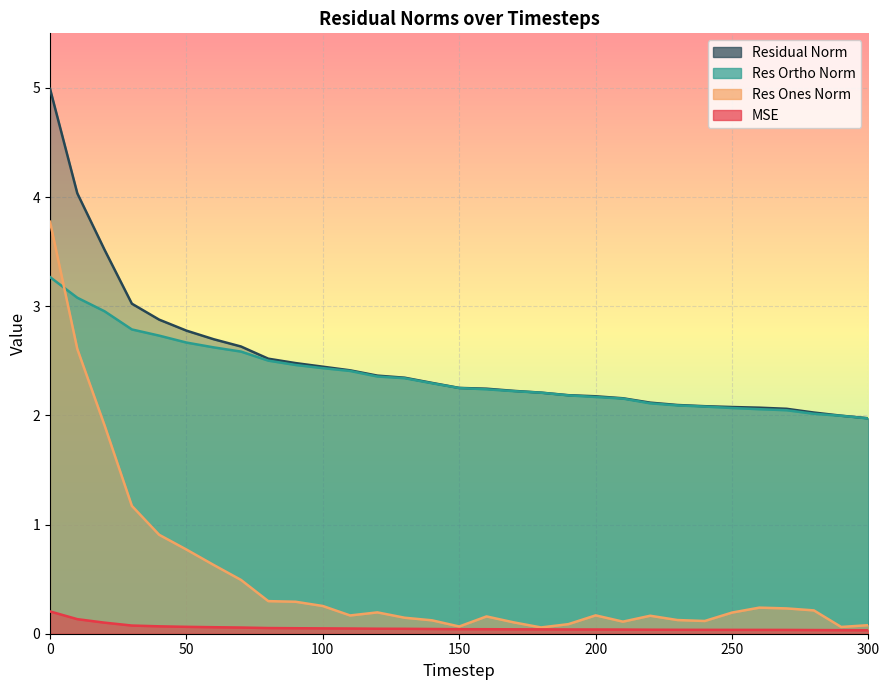

What is the difference between the res_ortho_norm values at 40 and 70?

0.1